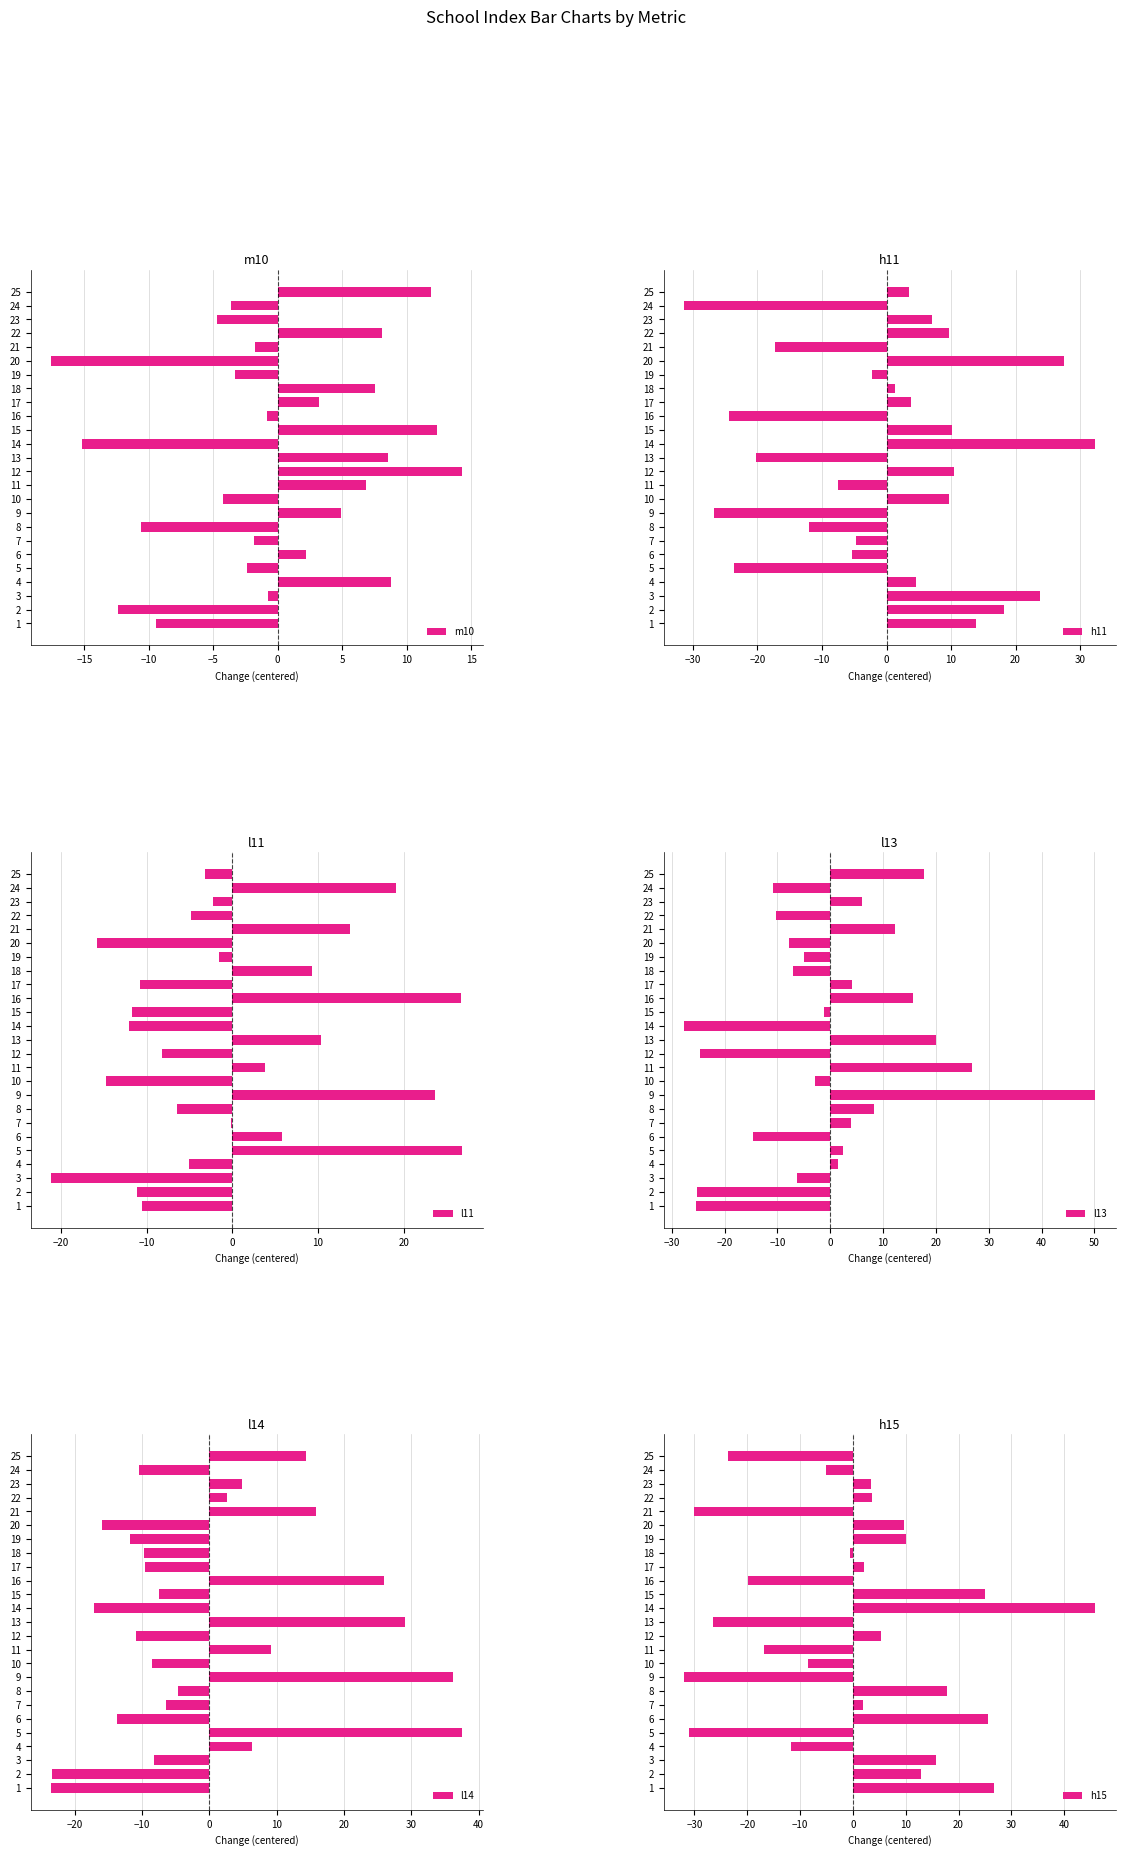

True or false: m10 has a value of 2.9 at 11.

False